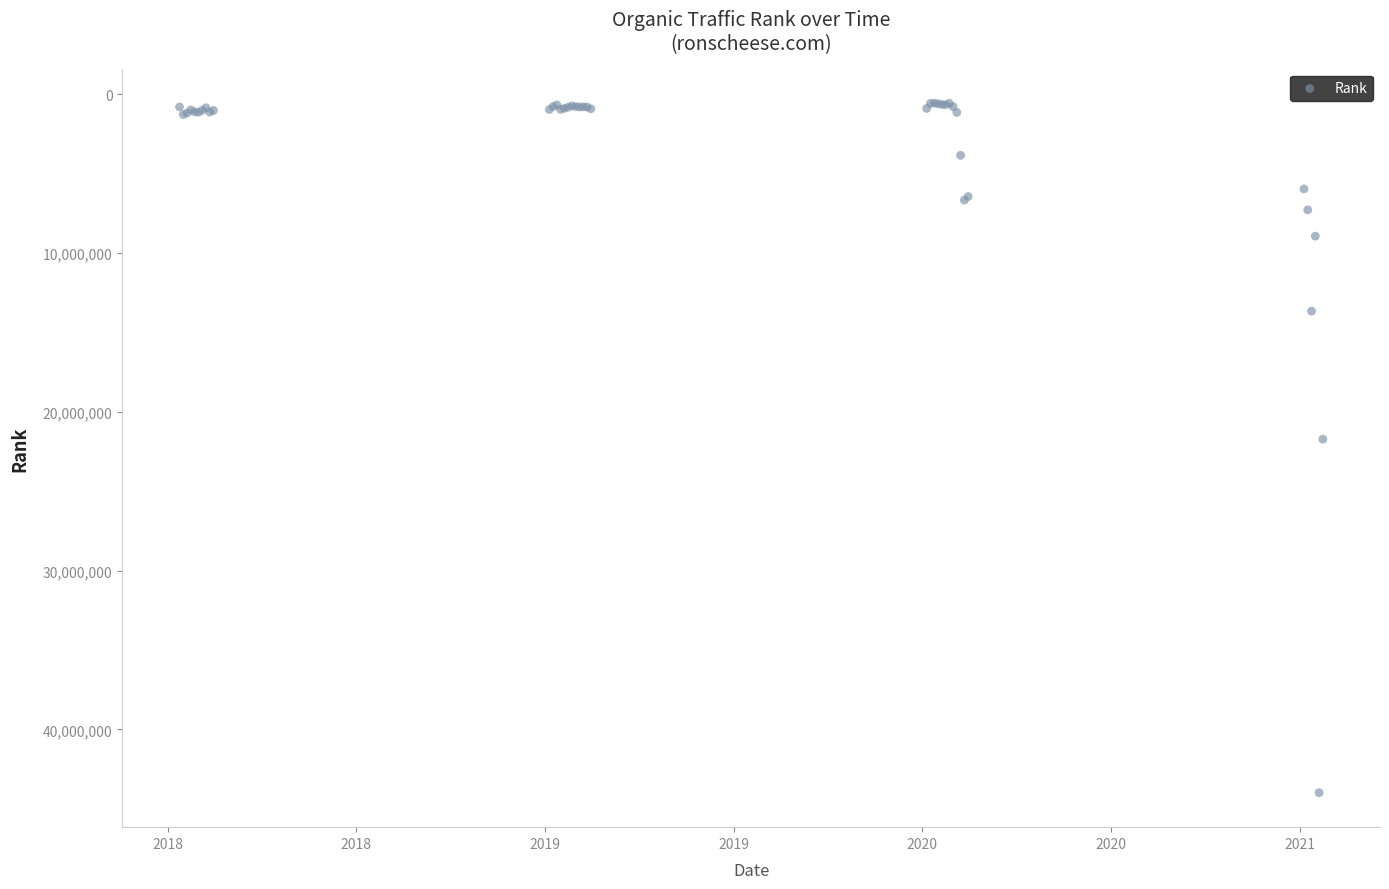

What Y value in the scatter plot is closest to 22270130?

21717671